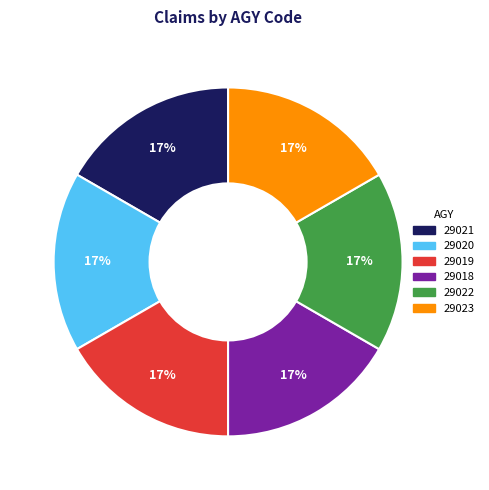

Is there any slice that represents more than half of the pie?

No